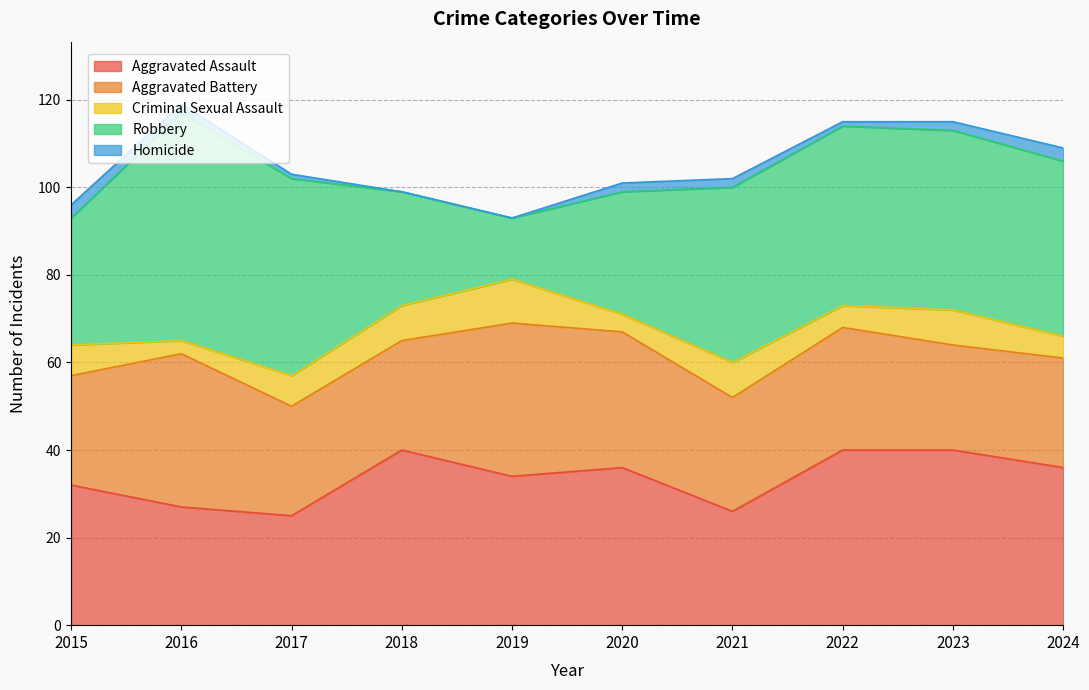

How many data points in Robbery are less than 40?

4